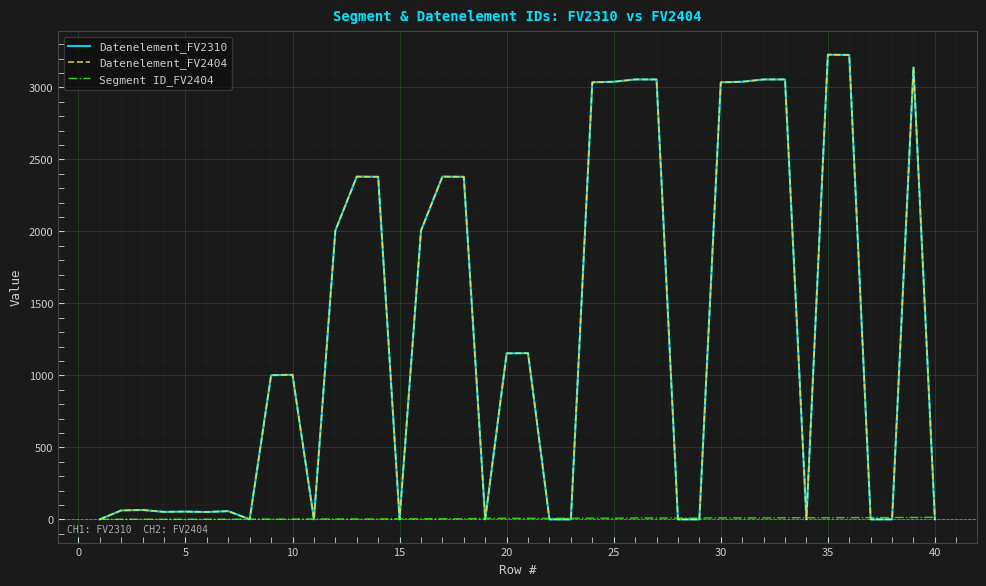

At how many categories does at least one series exceed 1344?

17